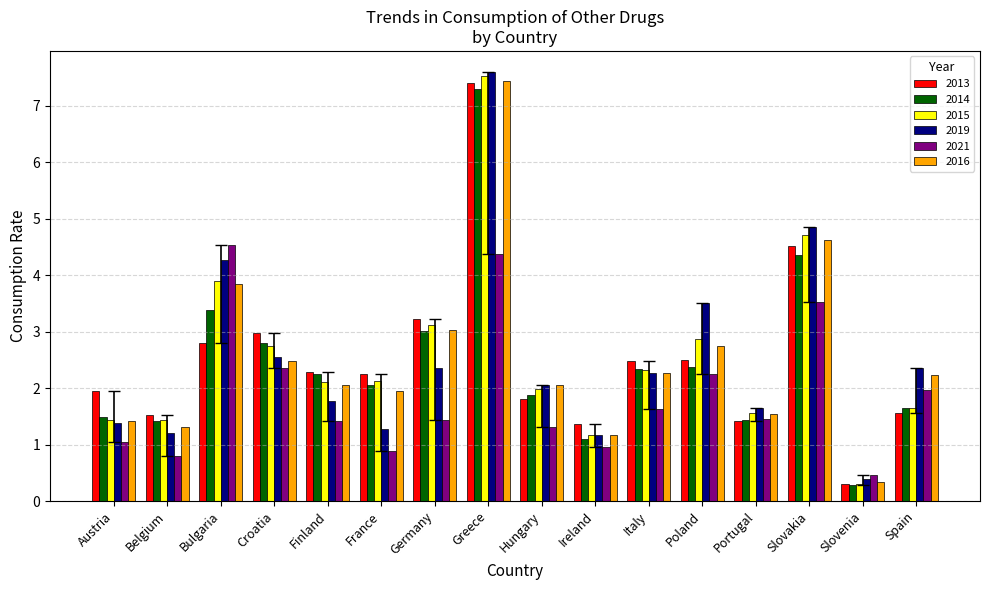

Which series has the largest range (max minus min)?

2015